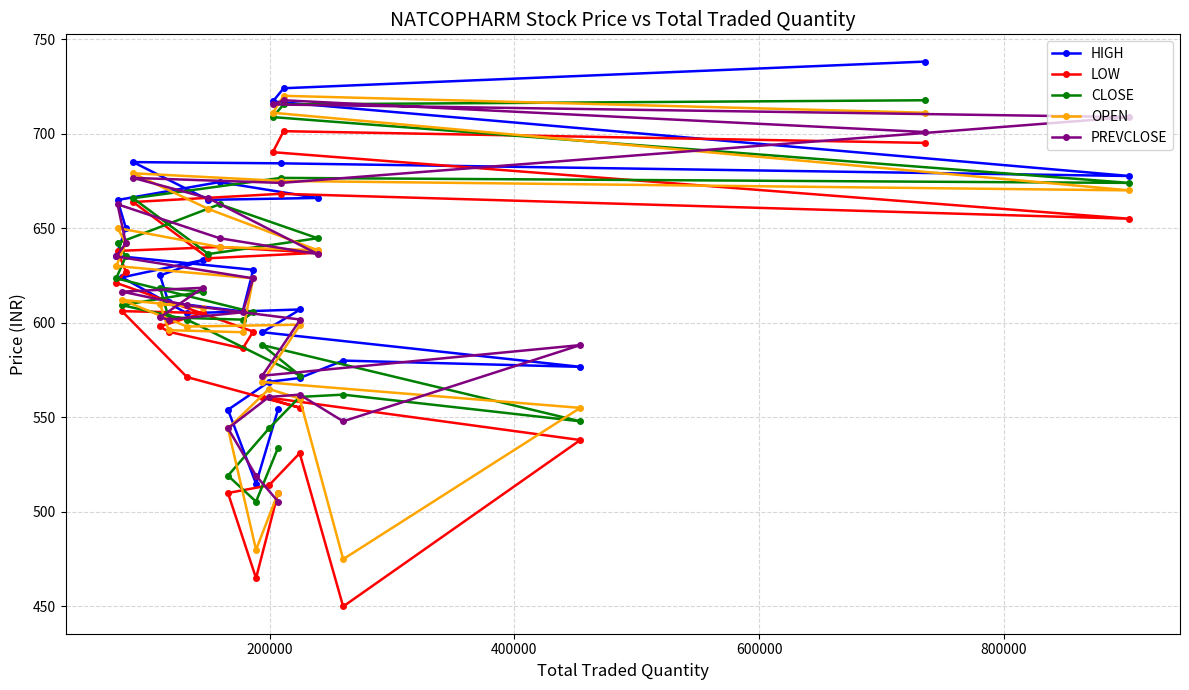

At how many categories does at least one series exceed 533?

27